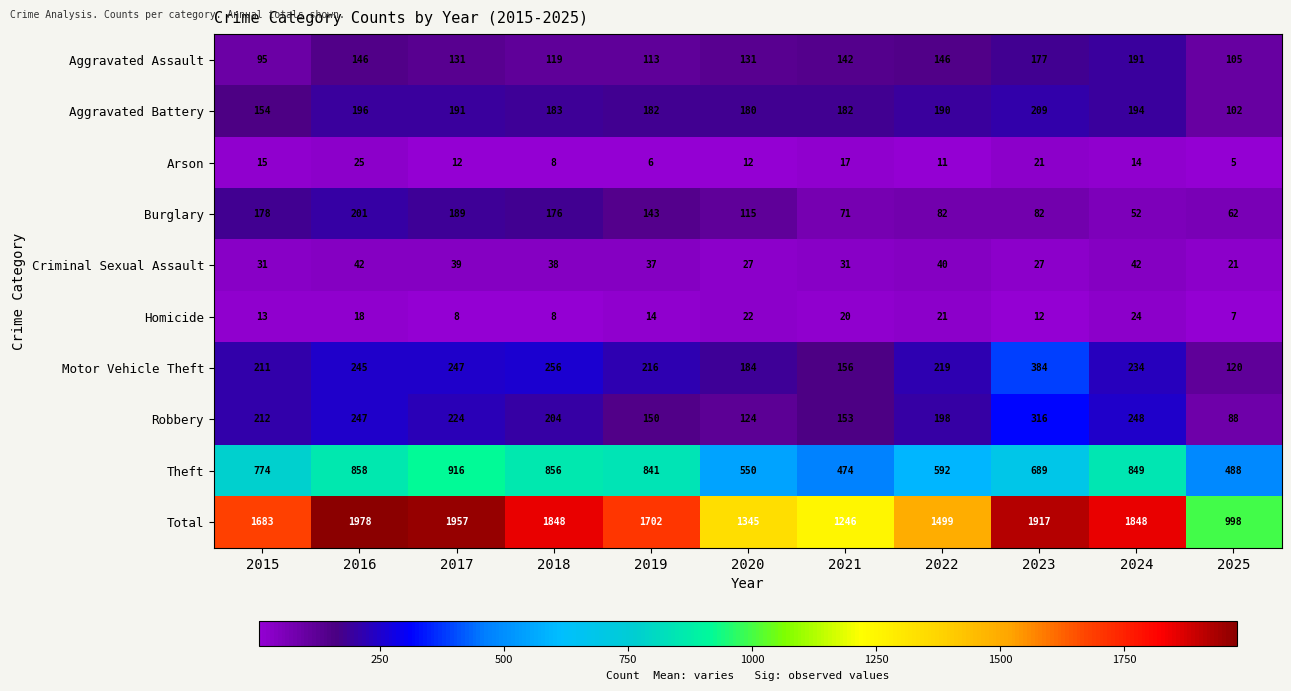

Is it true that Aggravated Battery equals 39 at 2021?

False